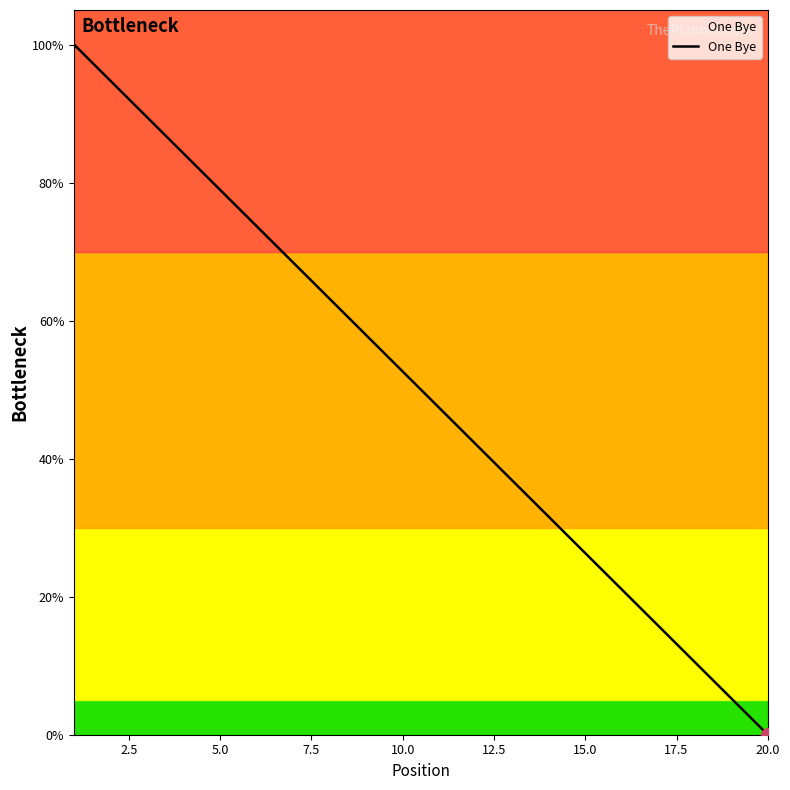

What is the greatest value displayed?

100.0